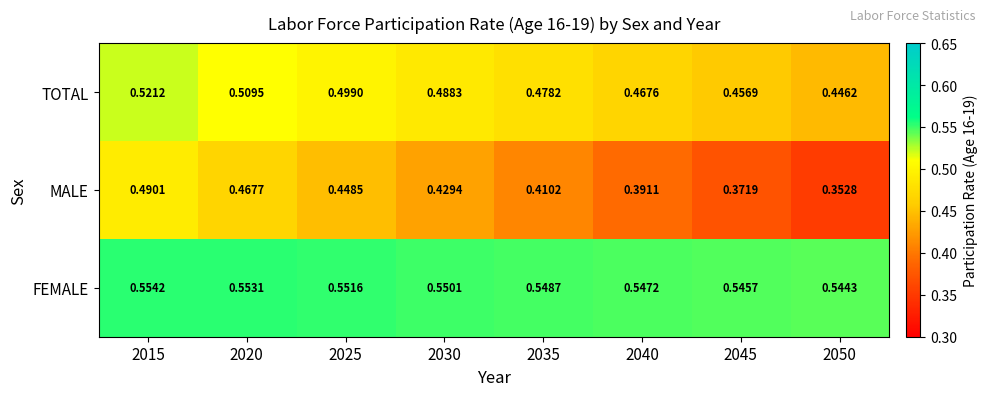

At 2025, list the series in order from largest to smallest.

FEMALE, TOTAL, MALE